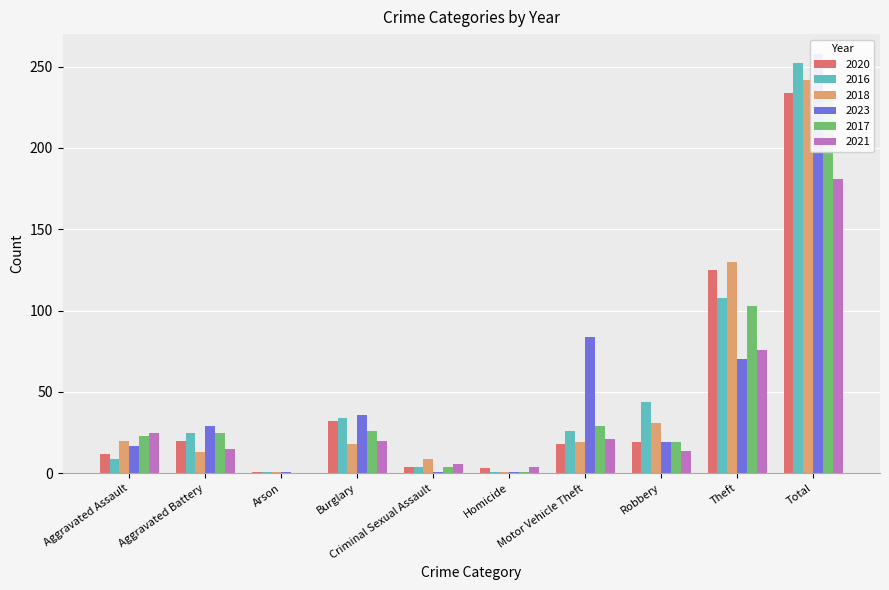

At Total, list the series in order from smallest to largest.

2021, 2017, 2020, 2018, 2016, 2023